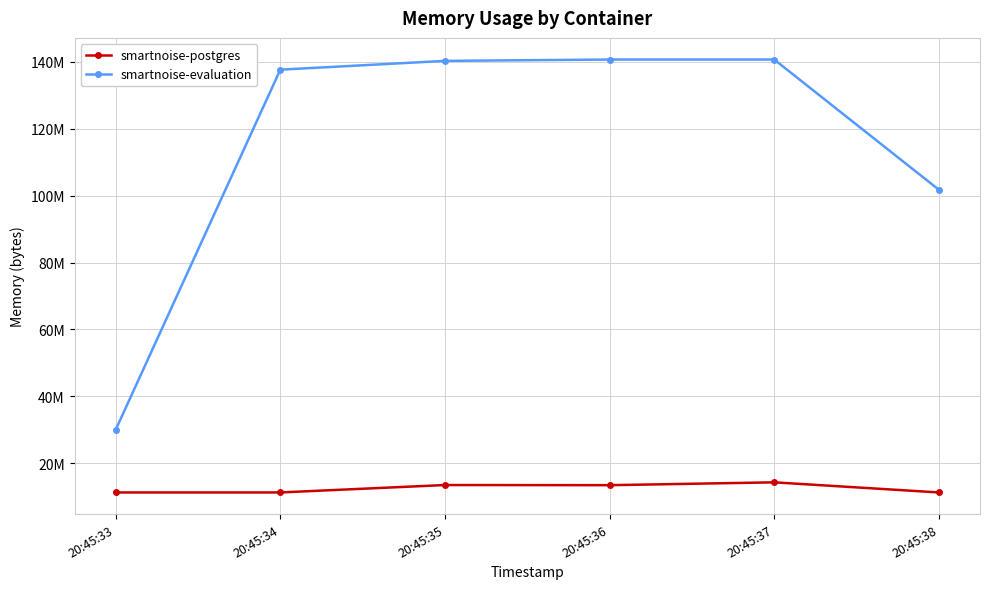

What are all the series names shown in the legend?

smartnoise-postgres, smartnoise-evaluation